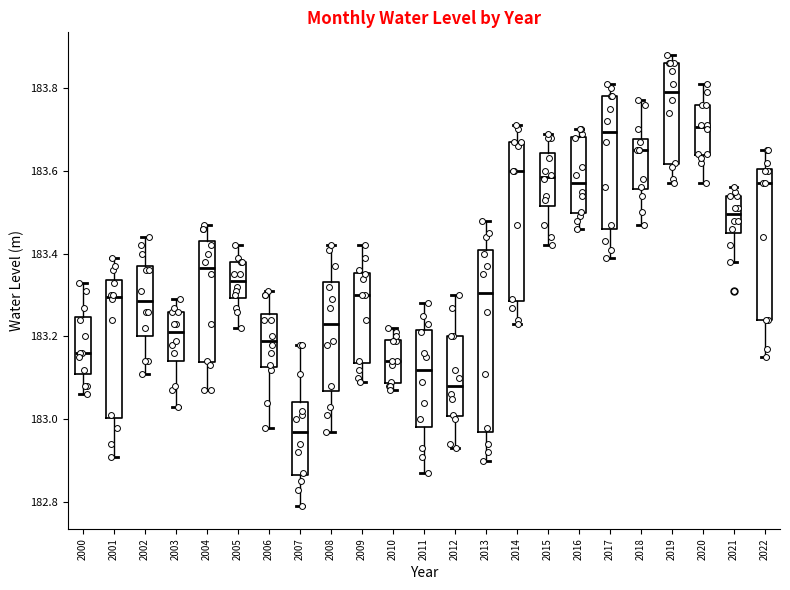

Reading left to right, read every box against the y-axis: the position of its median line, the range the box covers, and the ends of its whiskers. The values are not printed on the chart, so give them approximately, as read against the axis.

2000: median 183.16, box 183.12 to 183.24, whiskers 183.06 to 183.34
2001: median 183.30, box 183.00 to 183.34, whiskers 182.92 to 183.40
2002: median 183.28, box 183.20 to 183.38, whiskers 183.12 to 183.44
2003: median 183.22, box 183.14 to 183.26, whiskers 183.04 to 183.30
2004: median 183.36, box 183.14 to 183.44, whiskers 183.08 to 183.48
2005: median 183.34, box 183.30 to 183.38, whiskers 183.22 to 183.42
2006: median 183.20, box 183.12 to 183.26, whiskers 182.98 to 183.32
2007: median 182.98, box 182.86 to 183.04, whiskers 182.80 to 183.18
2008: median 183.24, box 183.06 to 183.34, whiskers 182.98 to 183.42
2009: median 183.30, box 183.14 to 183.36, whiskers 183.10 to 183.42
2010: median 183.14, box 183.08 to 183.20, whiskers 183.08 (just below the box's lower edge) to 183.22
2011: median 183.12, box 182.98 to 183.22, whiskers 182.88 to 183.28
2012: median 183.08, box 183.00 to 183.20, whiskers 182.94 to 183.30
2013: median 183.30, box 182.98 to 183.42, whiskers 182.90 to 183.48
2014: median 183.60, box 183.28 to 183.68, whiskers 183.24 to 183.72
2015: median 183.58, box 183.52 to 183.64, whiskers 183.42 to 183.70
2016: median 183.58, box 183.50 to 183.68, whiskers 183.46 to 183.70
2017: median 183.70, box 183.46 to 183.78, whiskers 183.40 to 183.82
2018: median 183.66, box 183.56 to 183.68, whiskers 183.48 to 183.78
2019: median 183.80, box 183.62 to 183.86, whiskers 183.58 to 183.88
2020: median 183.70, box 183.64 to 183.76, whiskers 183.58 to 183.82
2021: median 183.50, box 183.46 to 183.54, whiskers 183.38 to 183.56
2022: median 183.58, box 183.24 to 183.60, whiskers 183.16 to 183.66